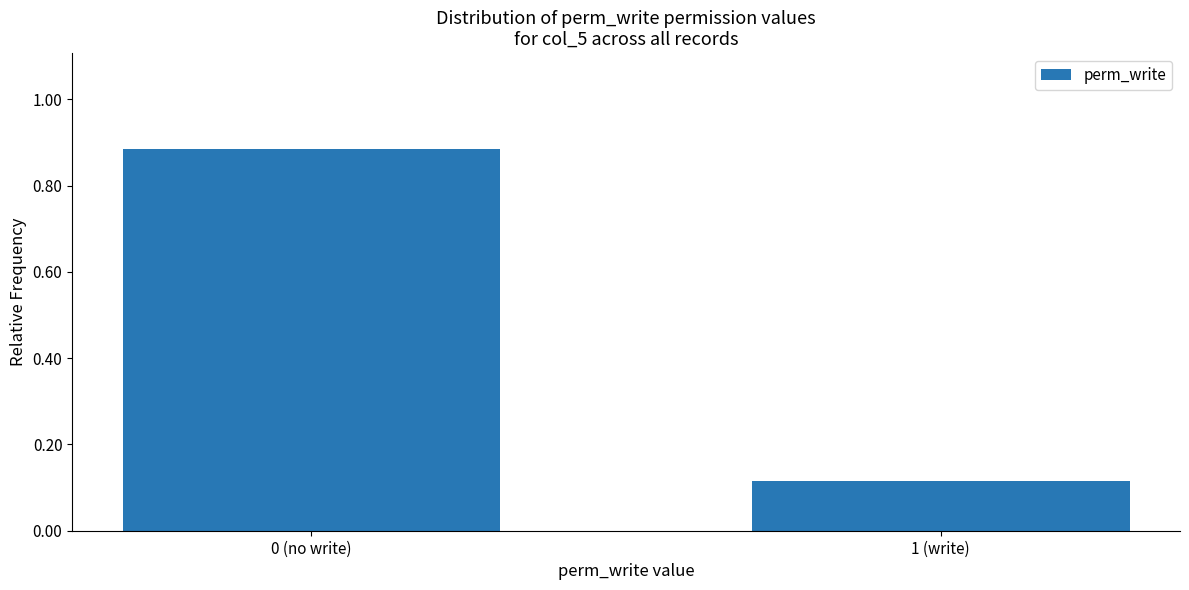

At which label is the value closest to 0?

1 (write)